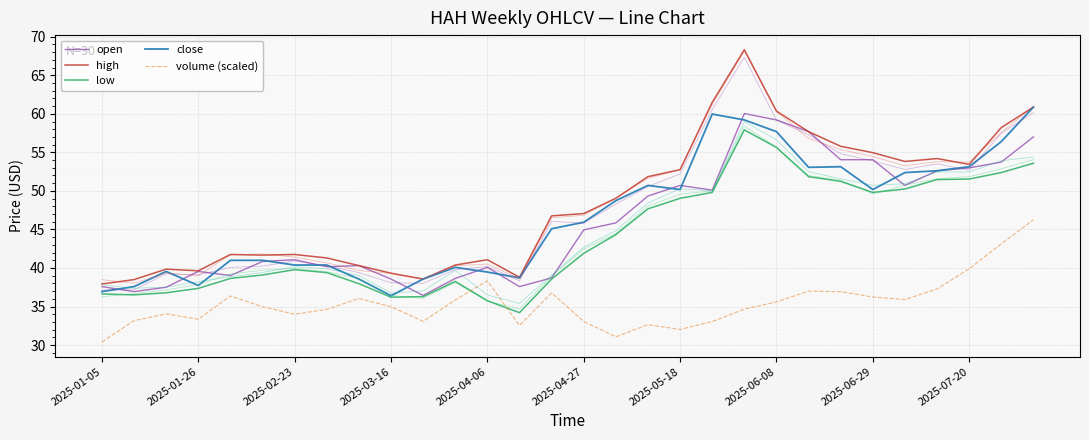

True or false: open has a value of 10.1 at 2025-04-06.

False